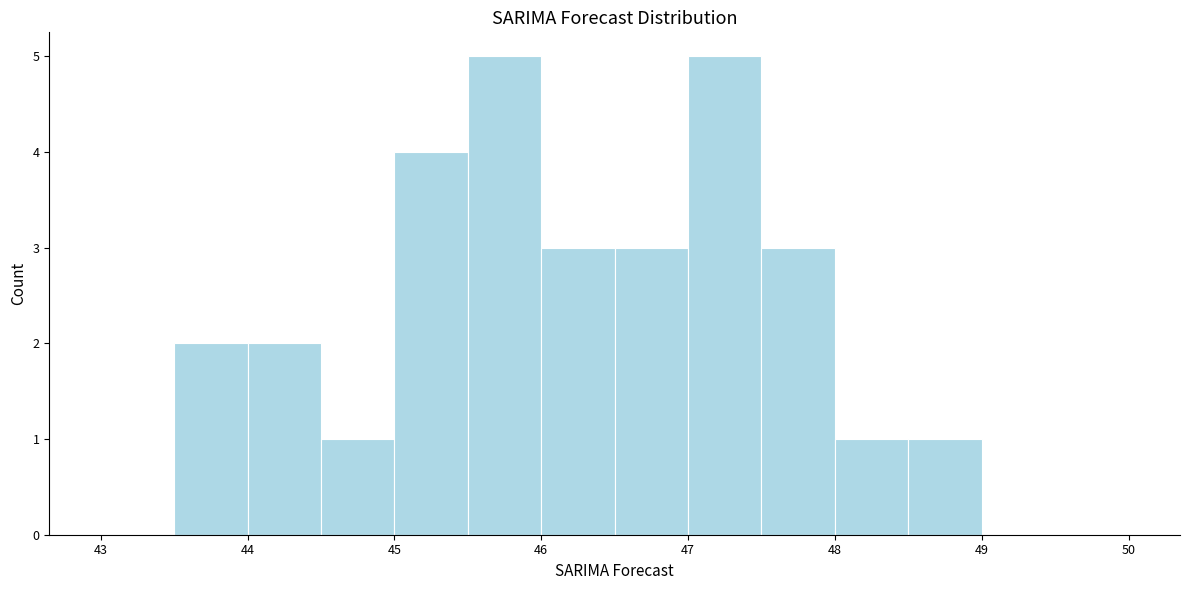

How tall is the bar that spans 44.5 to 45.0 on the x-axis? The values are not printed on the chart, so give them approximately, as read against the axis.

1